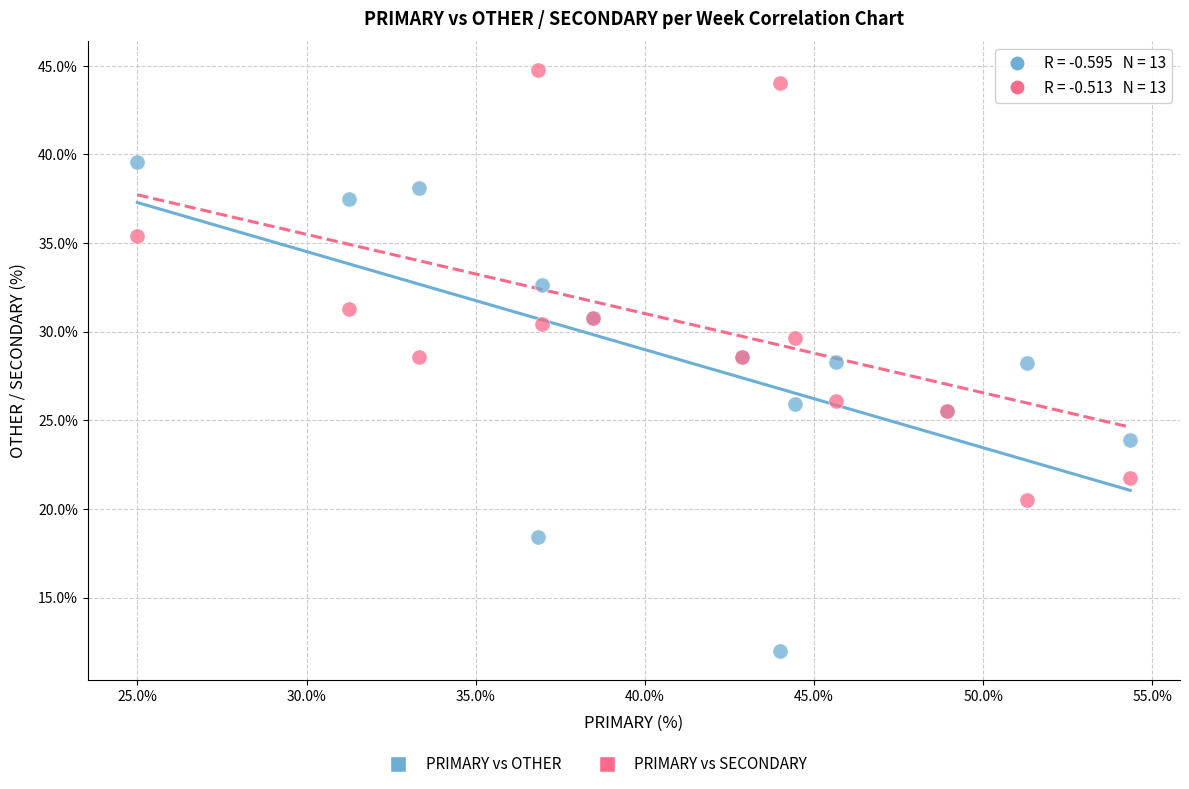

Which series has the largest Y range (max minus min)?

PRIMARY vs OTHER